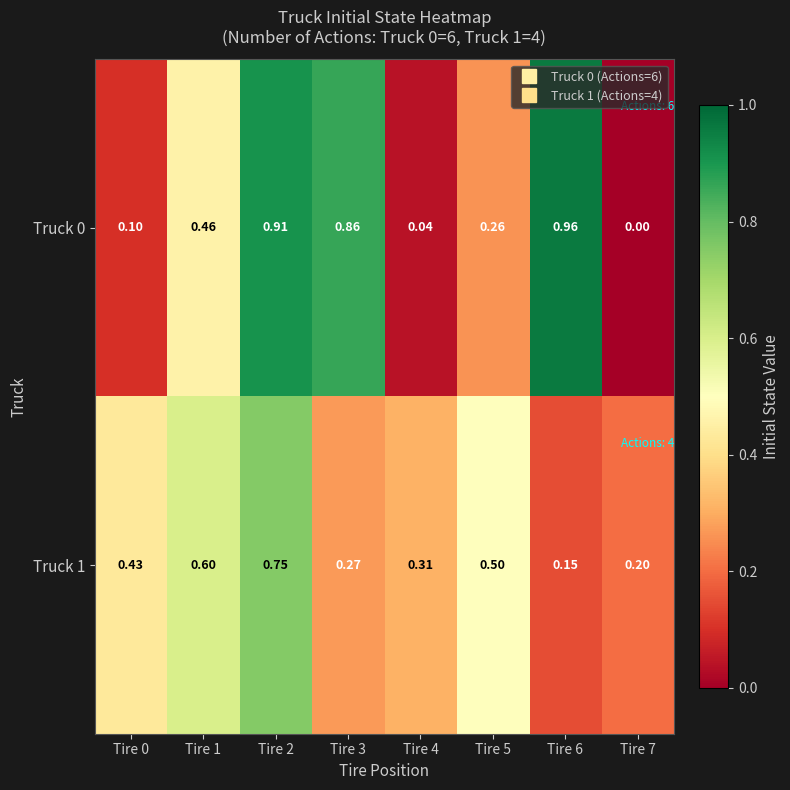

How many series are shown in this chart?

2